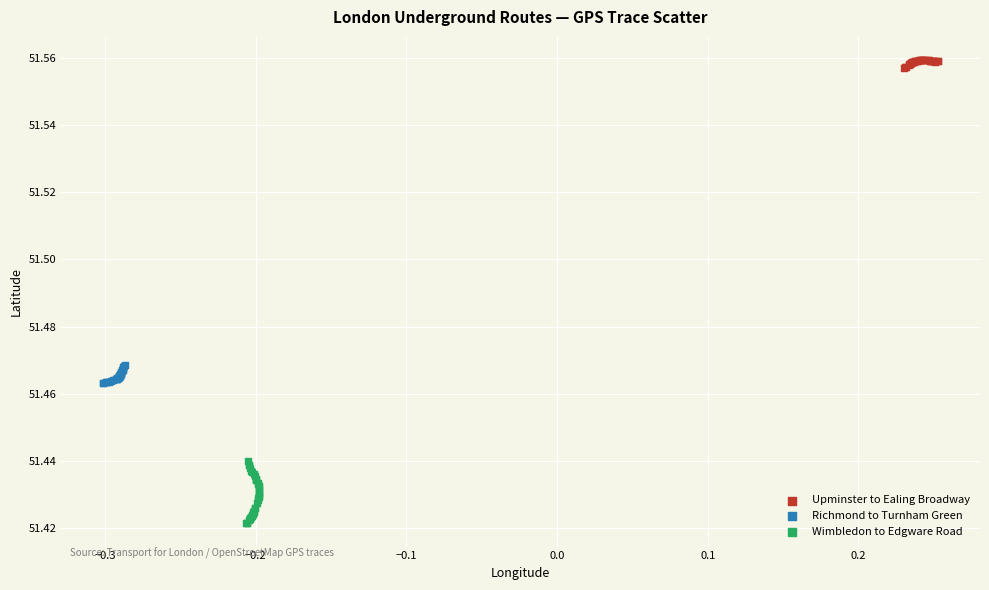

Which series reaches the minimum Y coordinate?

Wimbledon to Edgware Road